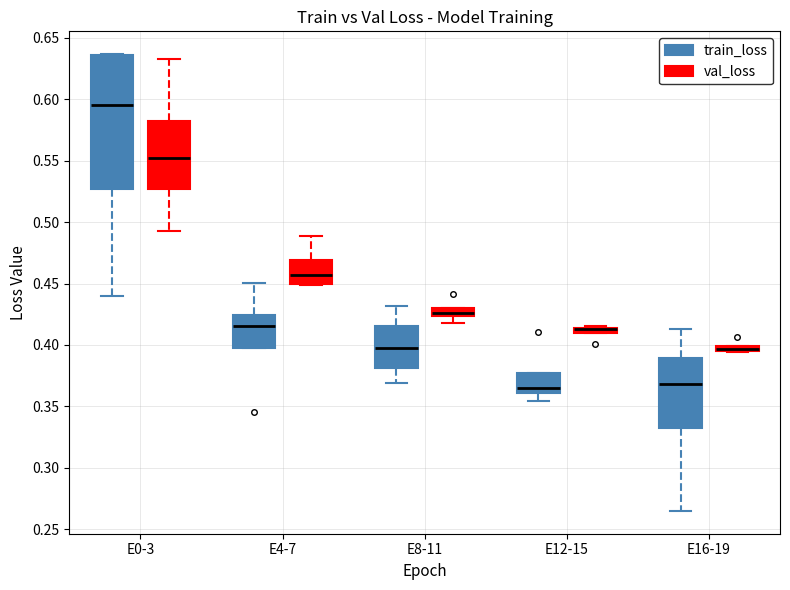

Which box is the tallest, from its lower edge to its upper edge?

E0-3 (train_loss)